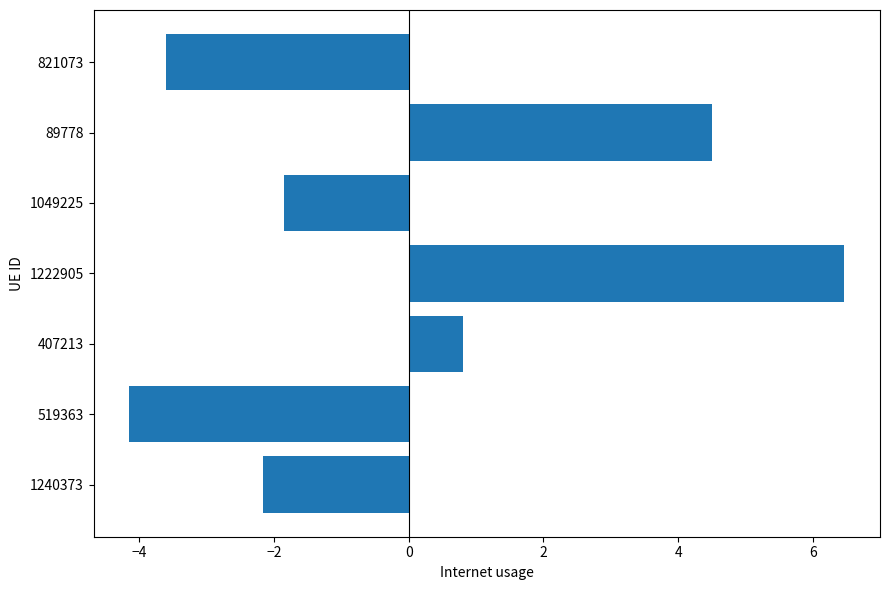

What is the ratio of the value at 1222905 to the value at 89778?

1.4